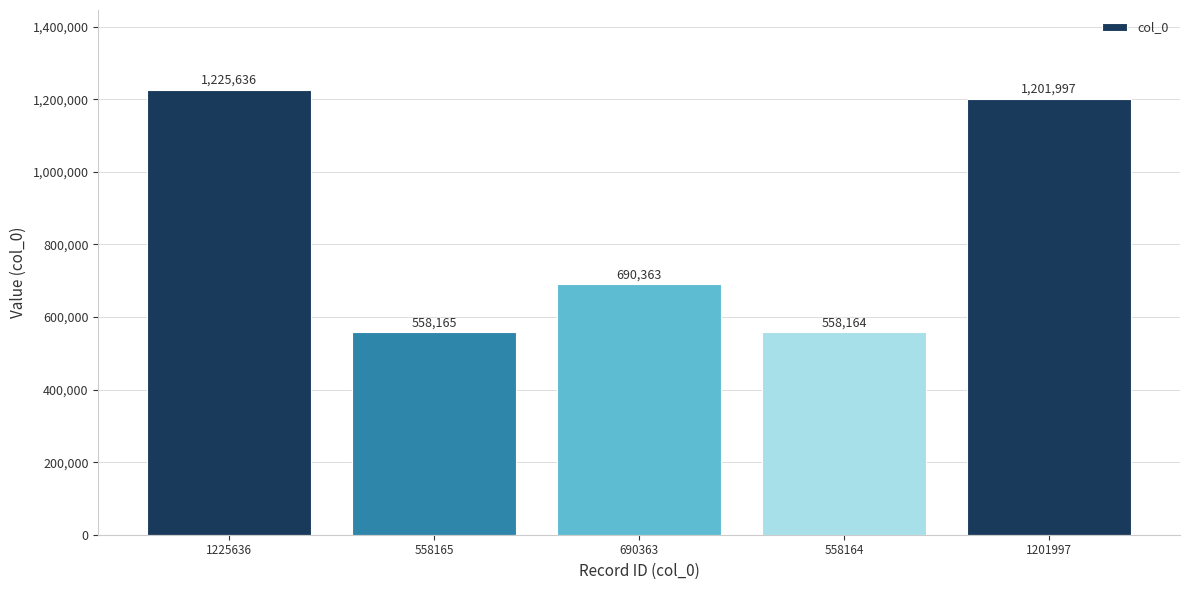

What is the difference between the second highest and second lowest values?

643832